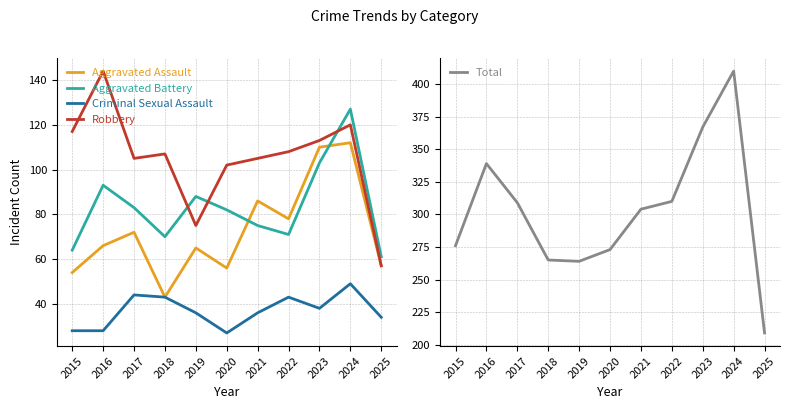

Reading left to right, transcribe all the data shown in this chart.

Aggravated Assault: 2015=54	2016=66	2017=72	2018=43	2019=65	2020=56	2021=86	2022=78	2023=110	2024=112	2025=57
Aggravated Battery: 2015=64	2016=93	2017=83	2018=70	2019=88	2020=82	2021=75	2022=71	2023=103	2024=127	2025=61
Criminal Sexual Assault: 2015=28	2016=28	2017=44	2018=43	2019=36	2020=27	2021=36	2022=43	2023=38	2024=49	2025=34
Robbery: 2015=117	2016=144	2017=105	2018=107	2019=75	2020=102	2021=105	2022=108	2023=113	2024=120	2025=57
Total: 2015=276	2016=339	2017=309	2018=265	2019=264	2020=273	2021=304	2022=310	2023=367	2024=410	2025=209